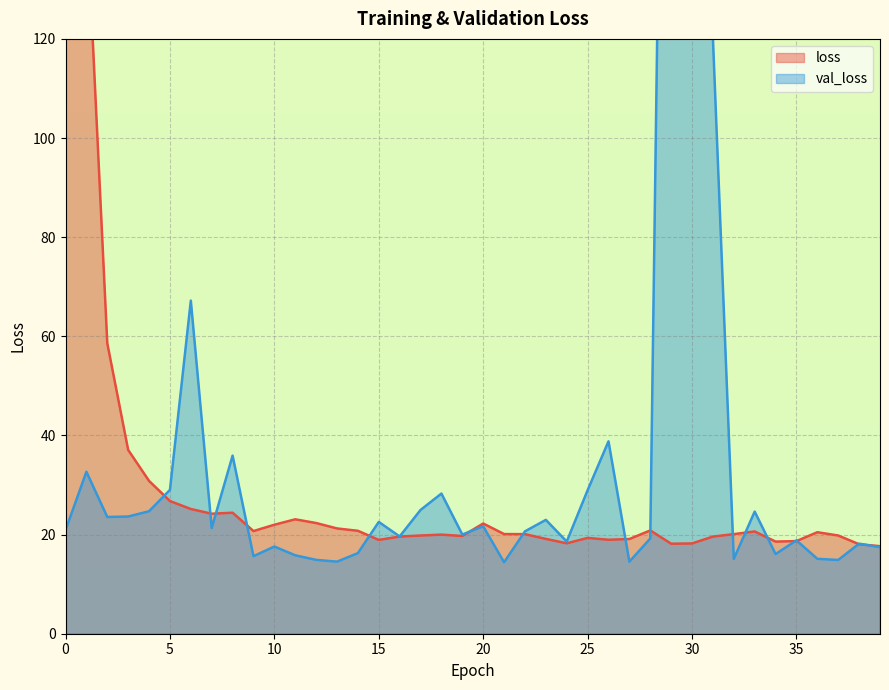

Which series changed the most between 19 and 24?

loss